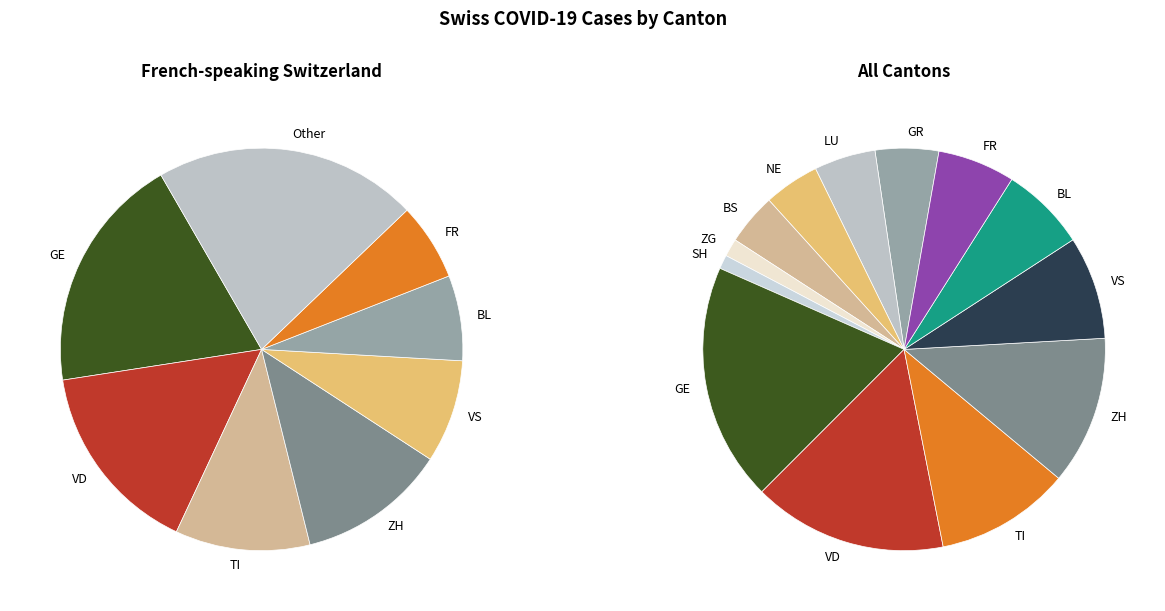

Which slice is the smallest?

SH